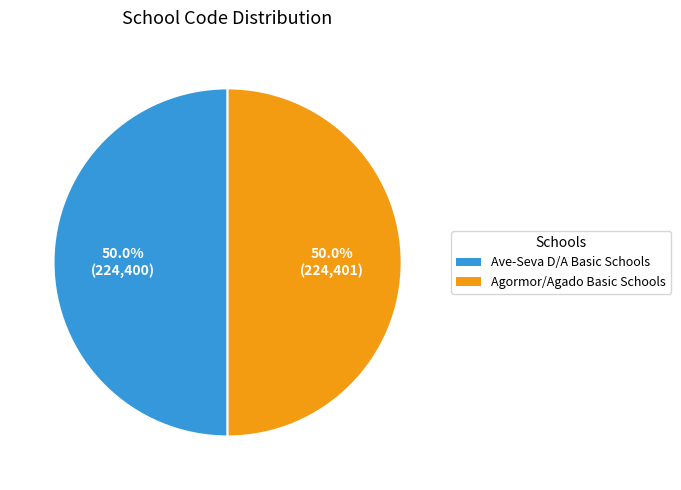

To the nearest percent, what portion does Ave-Seva D/A Basic Schools represent?

50%